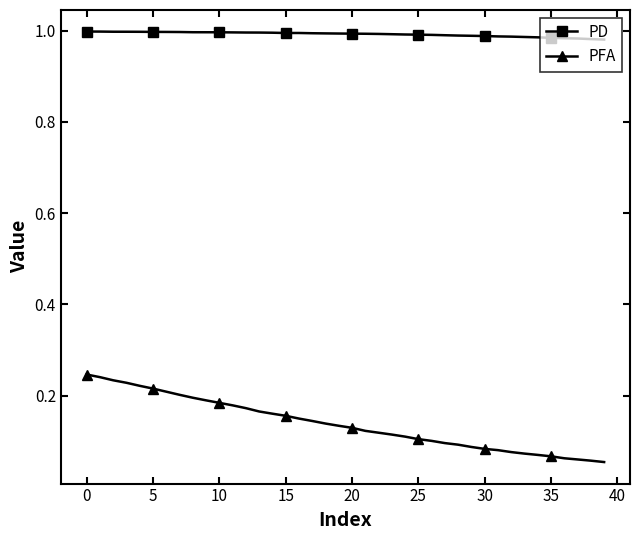

True or false: PFA and PD cross at least once.

False